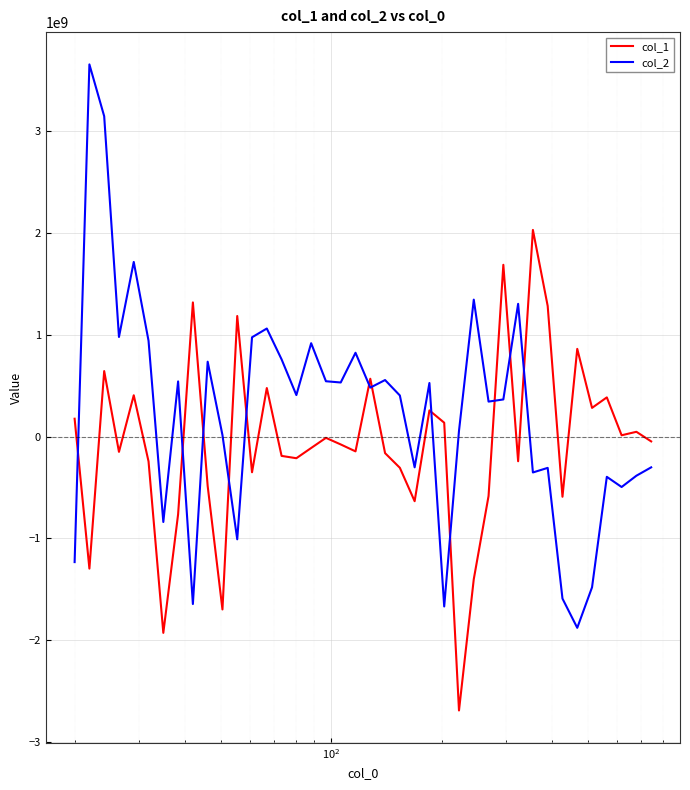

What is the maximum value shown in the chart?

3654102563.3